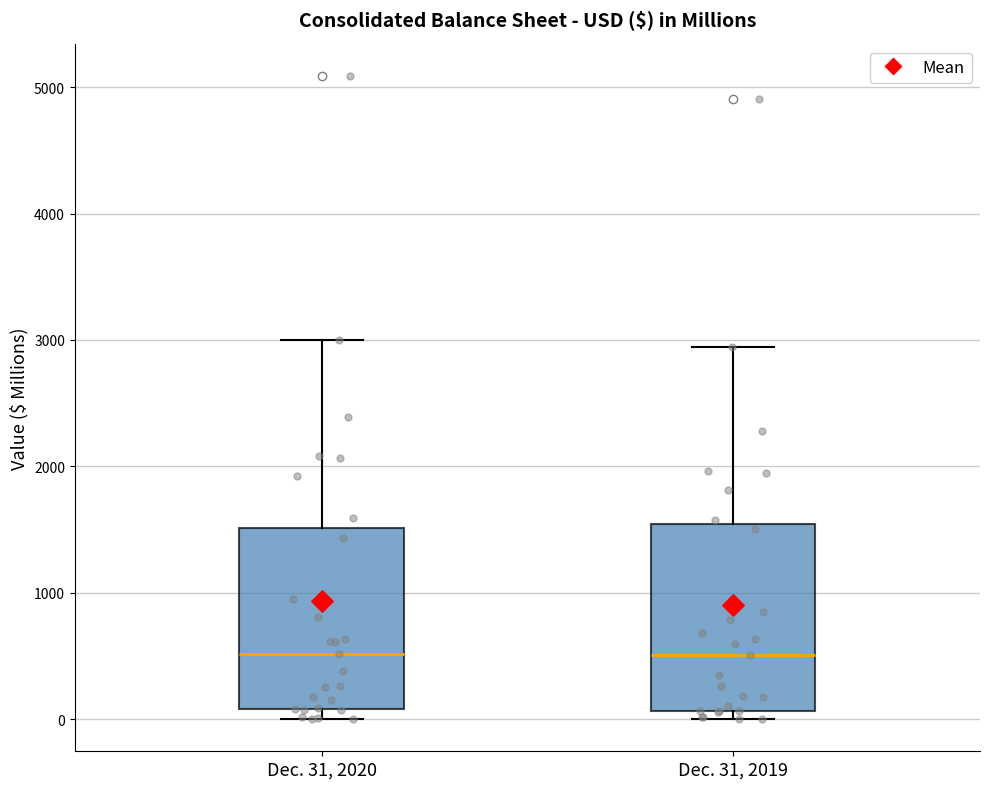

Where does the upper whisker of the box for Dec. 31, 2019 end on the y-axis? The values are not printed on the chart, so give them approximately, as read against the axis.

2900